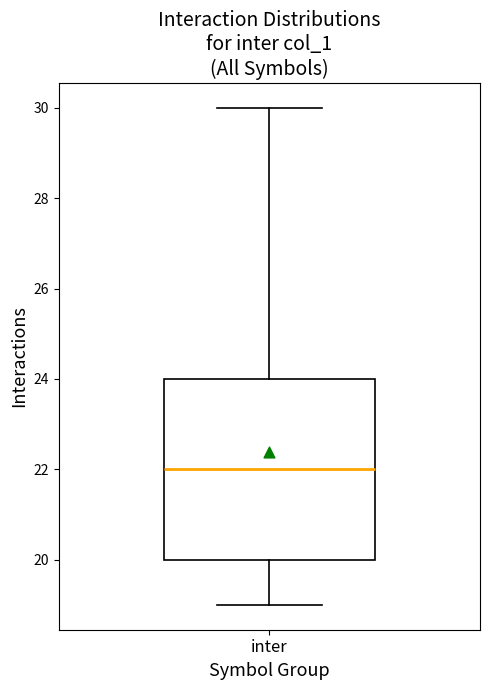

Transcribe this box plot: give where the median line is, the range the box spans, and where the two whiskers end, as read against the y-axis. The values are not printed on the chart, so give them approximately, as read against the axis.

median 22, box 20 to 24, whiskers 19 to 30